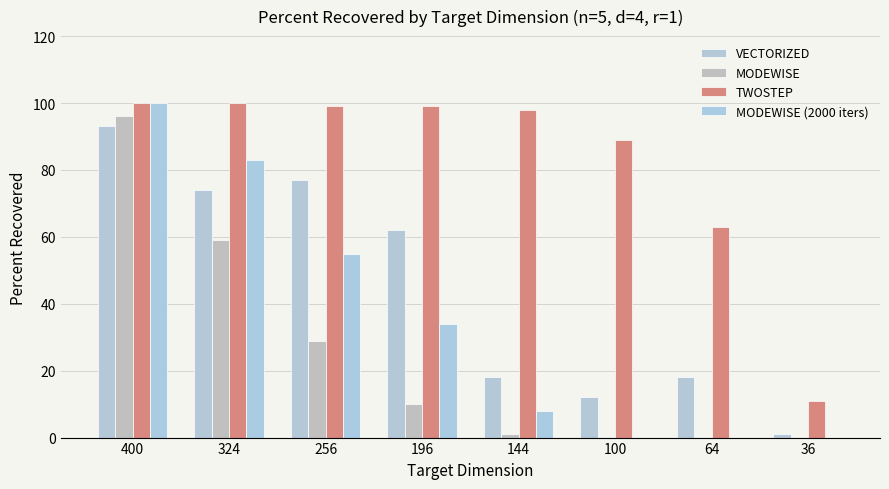

Are the bars grouped side by side (vs. stacked)?

Yes